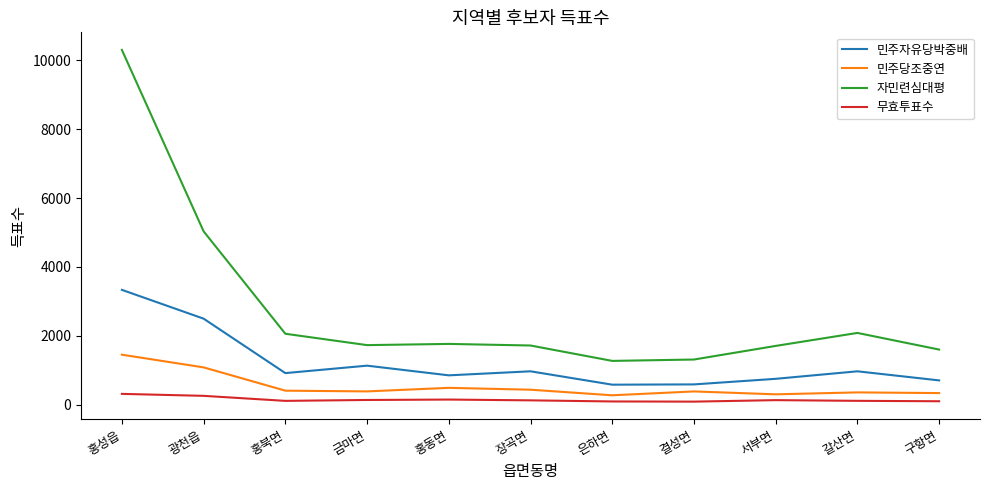

How many lines are shown in the chart?

4